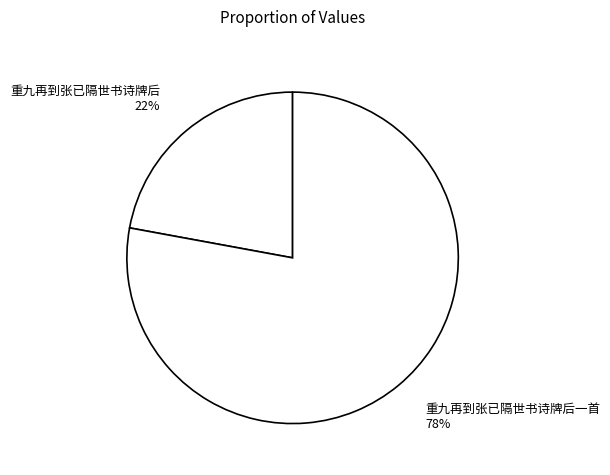

Rank the categories by value from highest to lowest.

重九再到张已隔世书诗牌后一首, 重九再到张已隔世书诗牌后